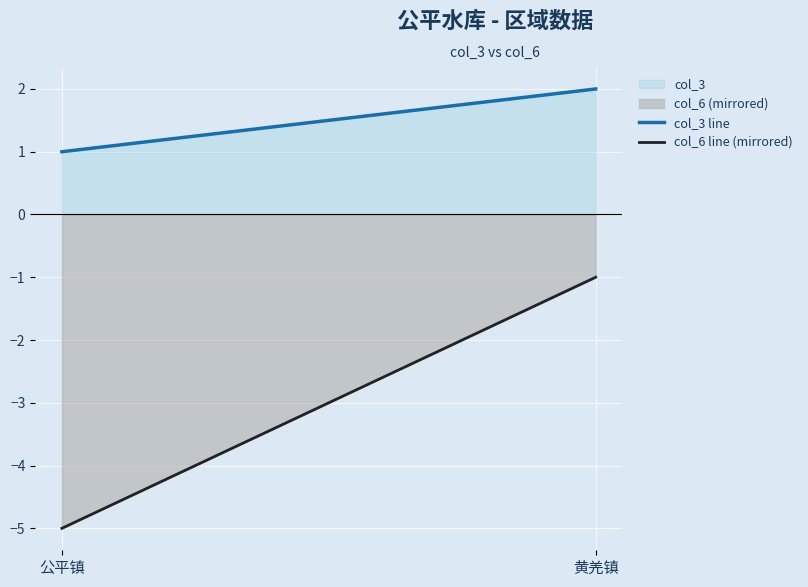

At 公平镇, list the series in order from smallest to largest.

col_6 (mirrored), col_3